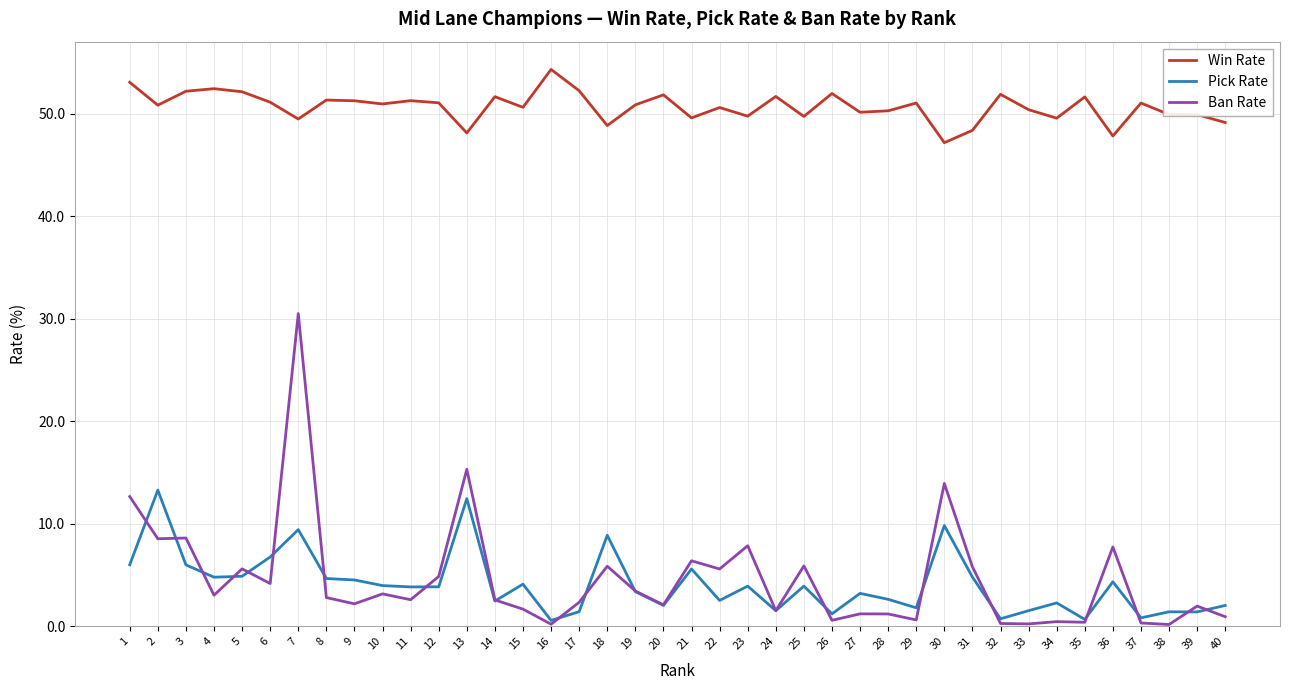

The Win Rate series shows 88.3 at 28. True or false?

False